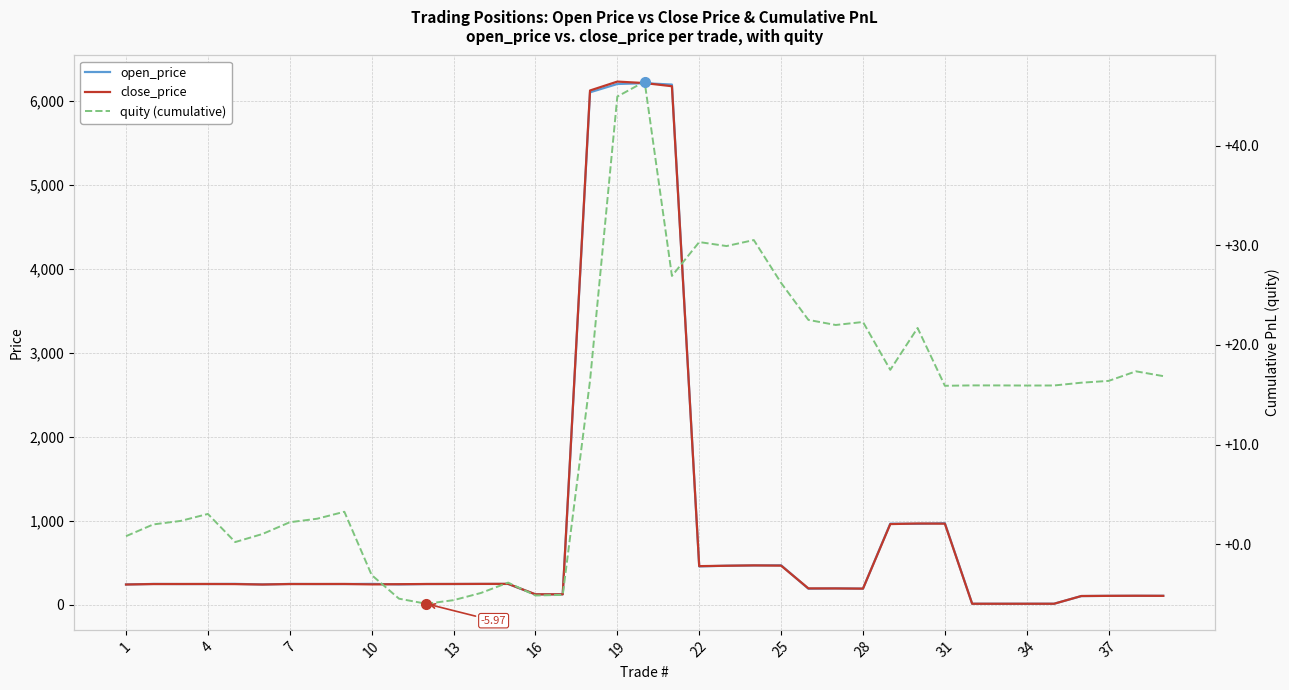

How many intersections are there between close_price and quity (cumulative)?

2